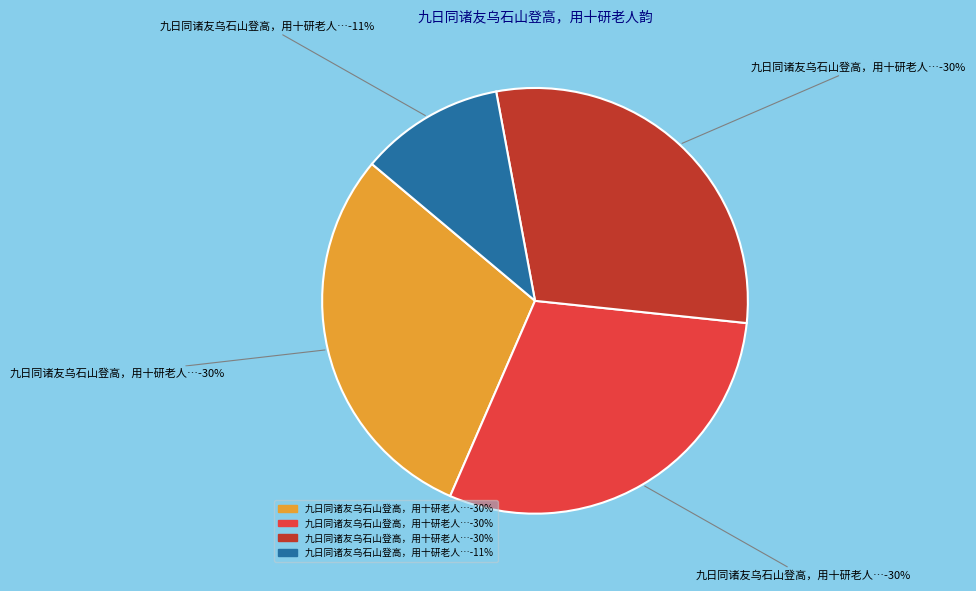

Between 九日同诸友乌石山登高，用十研老人韵 and 九日同诸友乌石山登高，用十研老人韵二首 其一, which is larger?

九日同诸友乌石山登高，用十研老人韵二首 其一